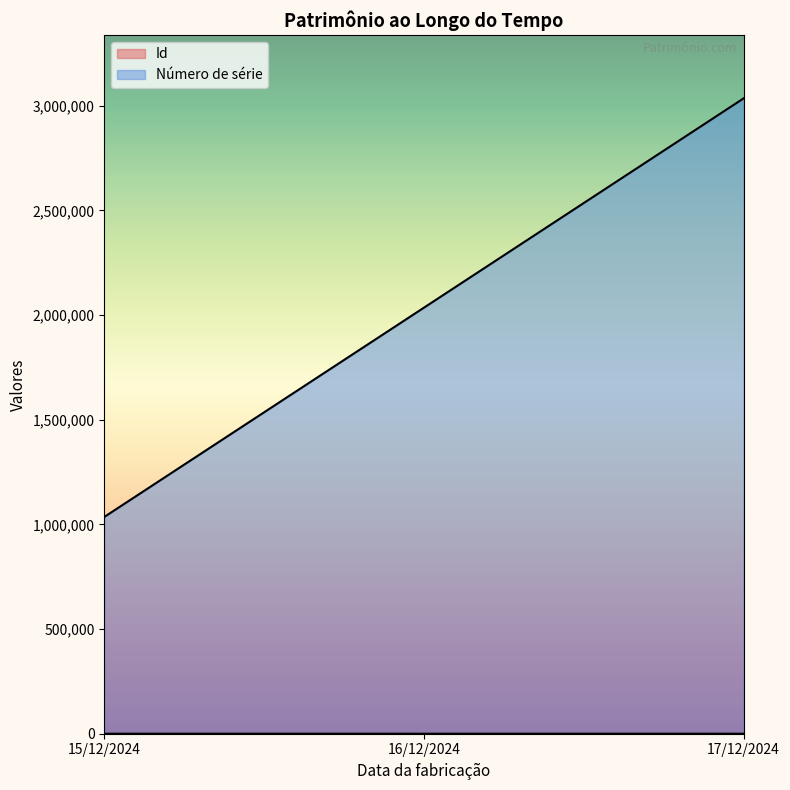

What position from the right is 15/12/2024?

3